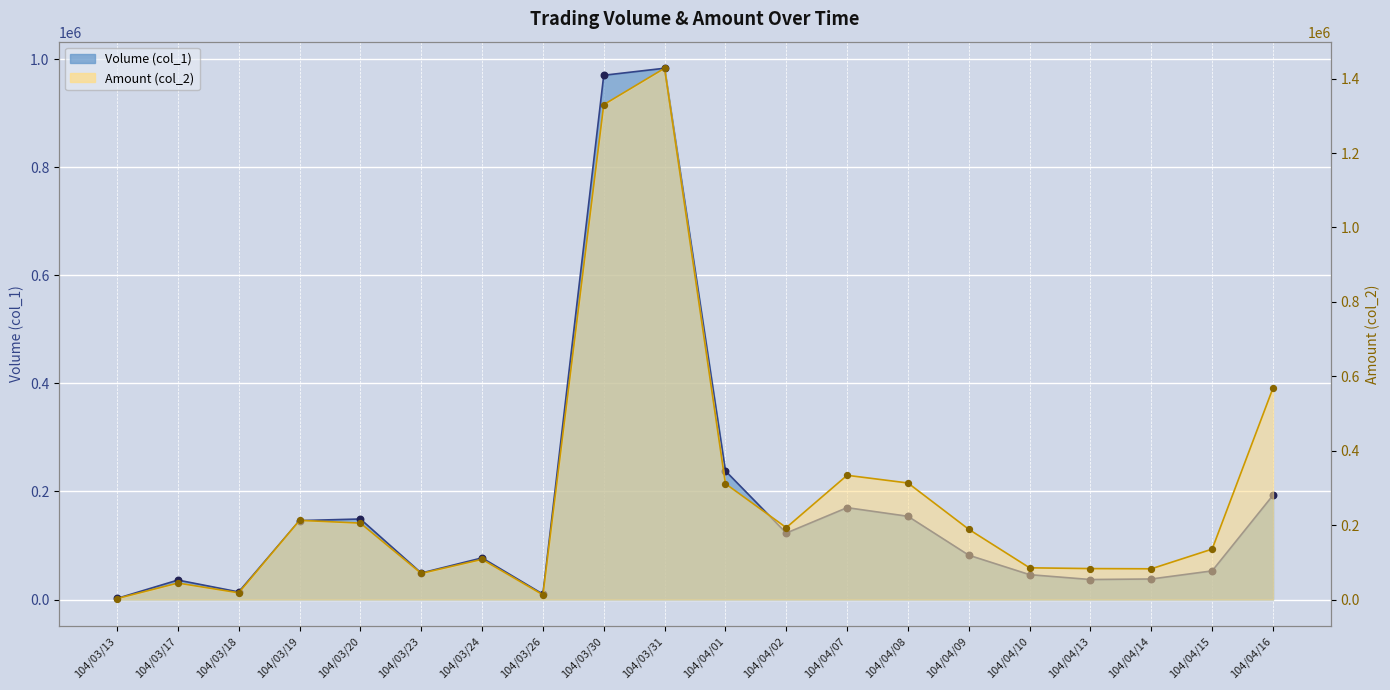

At which category is the sum across all series the highest?

104/03/31